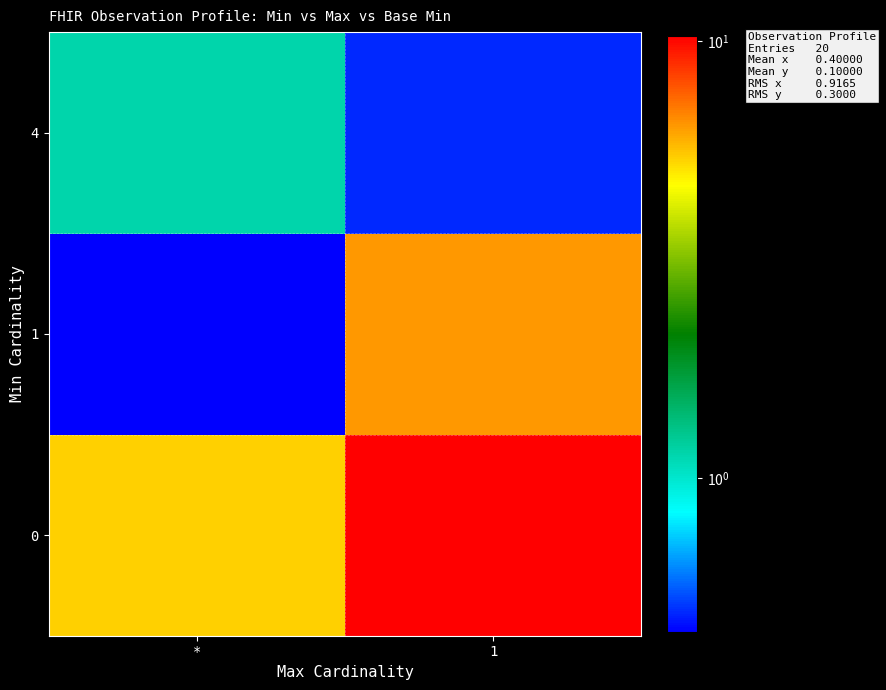

Which has a higher value, 1 or *?

1